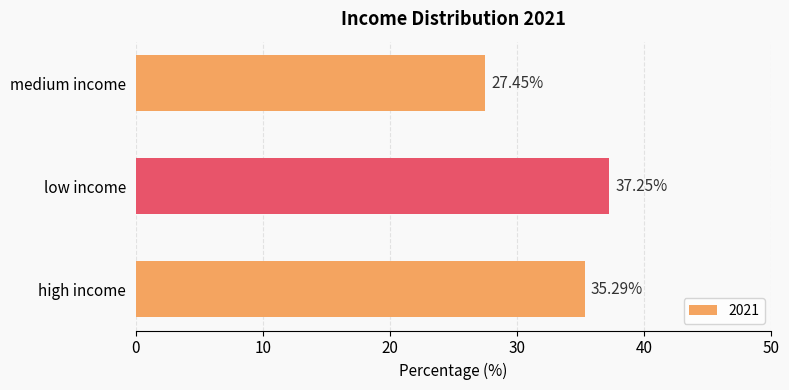

Where is the data nearest to the value 32?

high income